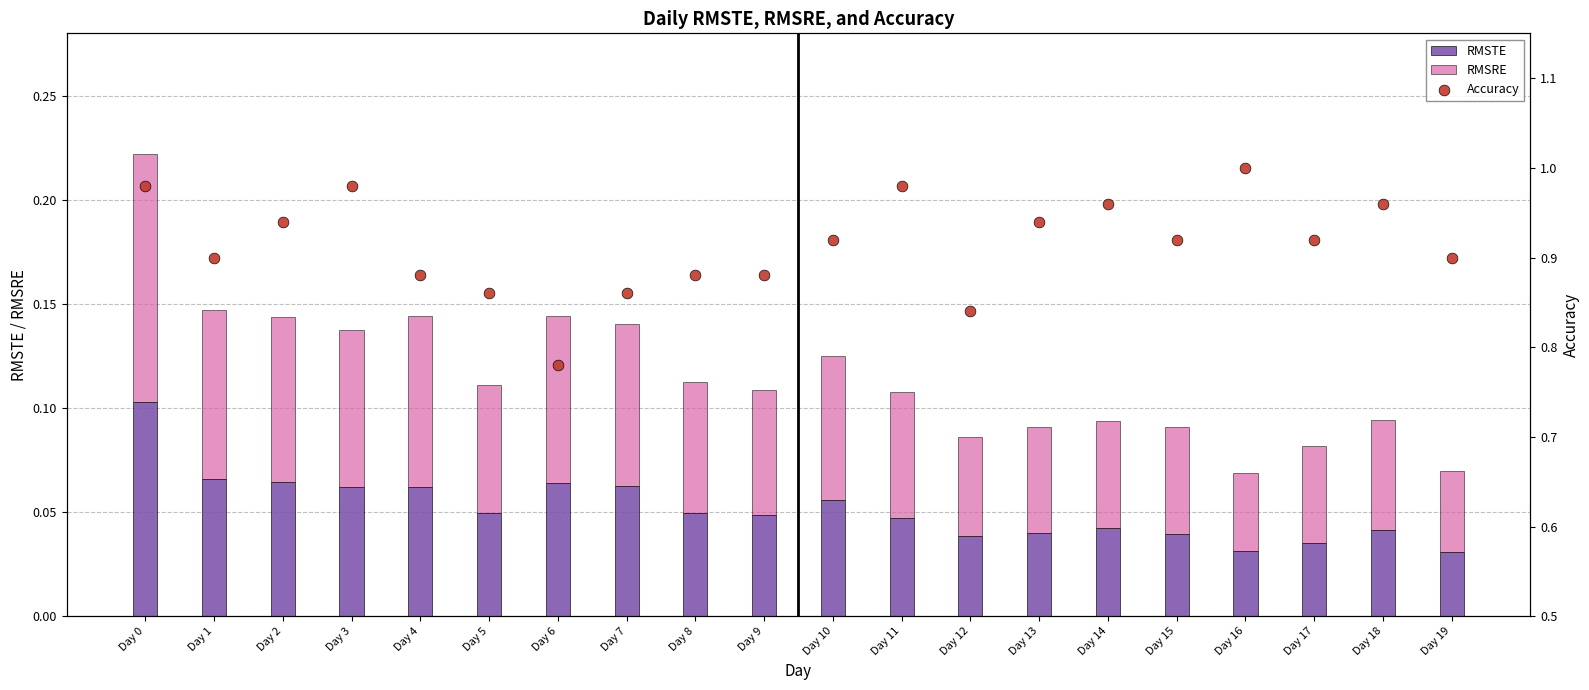

Which series contains the lowest Y value?

RMSTE